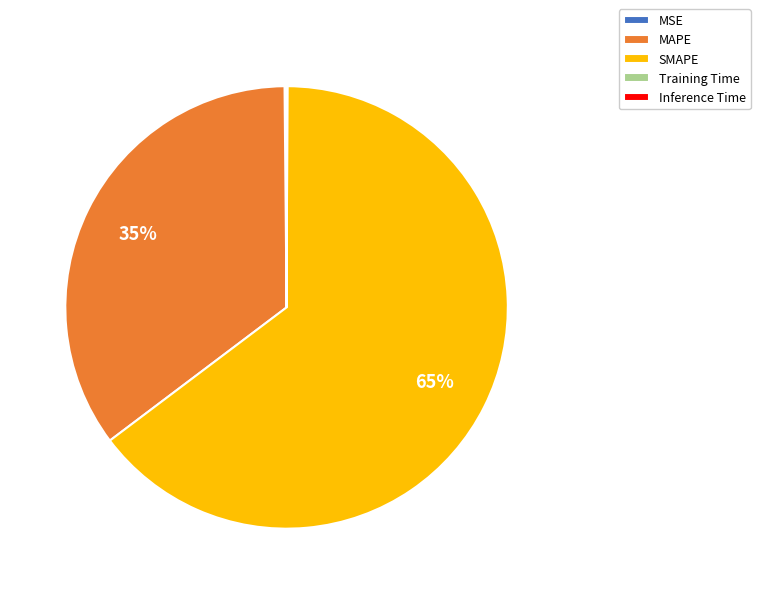

To the nearest percent, what is the difference between the largest and smallest slice percentages?

65%